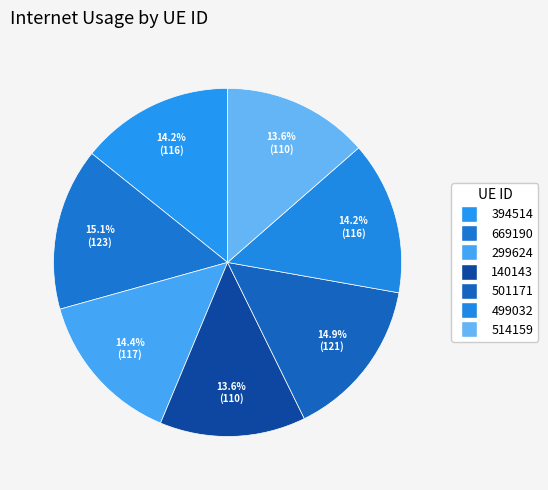

How many slices are in this pie chart?

7